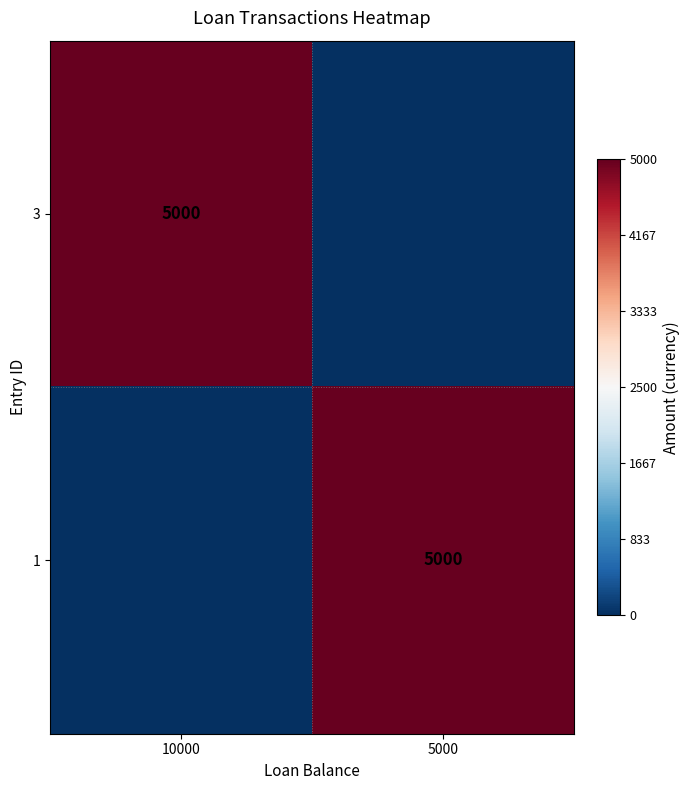

True or false: 1 has a value of 5000 at 5000.

True